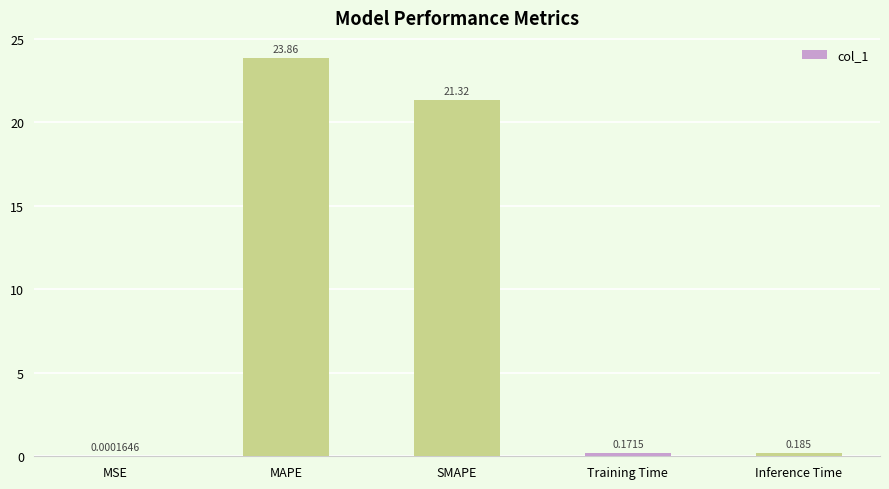

Where is the data nearest to the value 11?

SMAPE